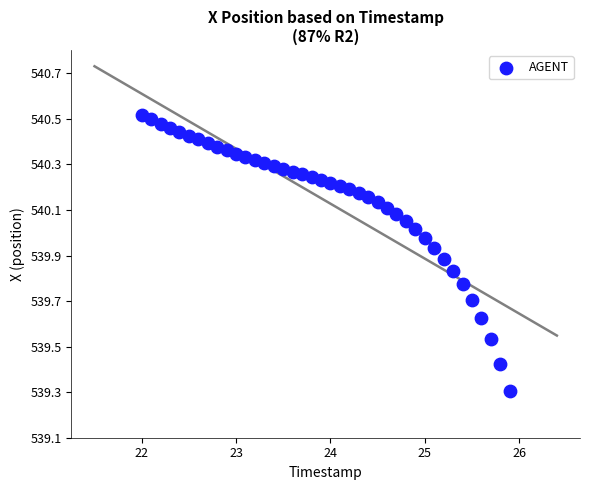

What Y value in the scatter plot is closest to 539?

539.3